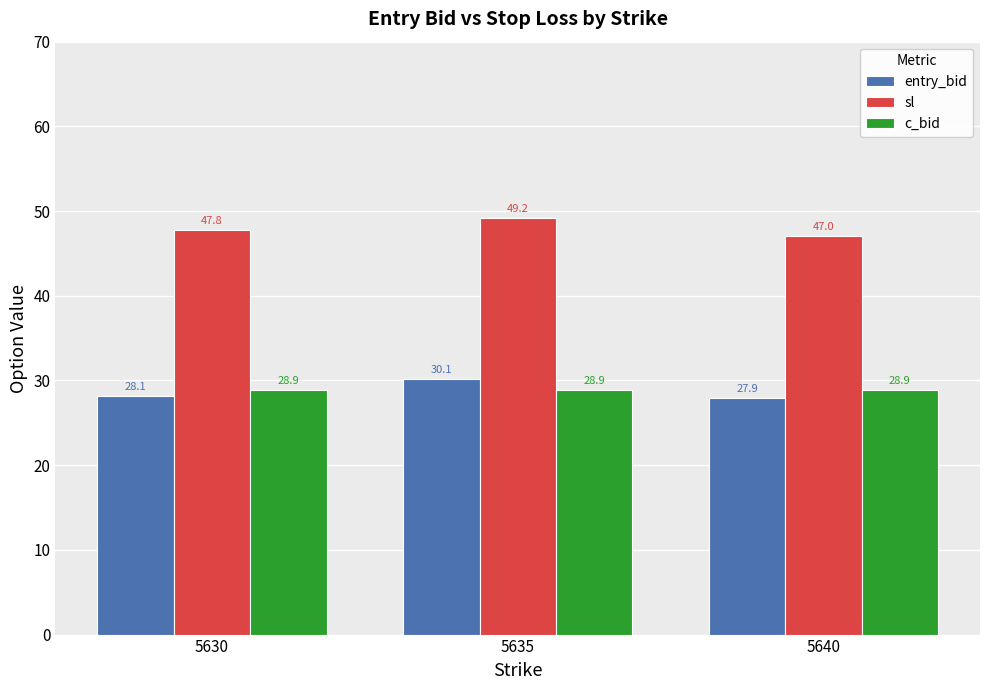

At which category is the sum across all series the highest?

5635